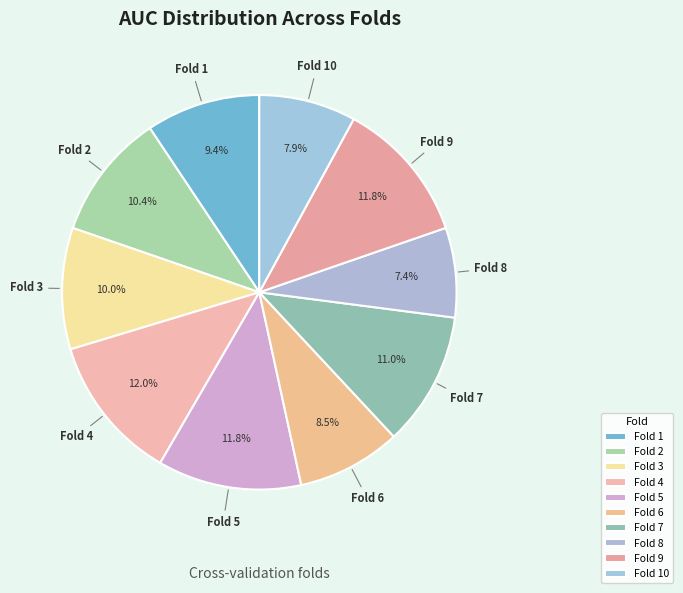

Count the number of slices in the pie.

10